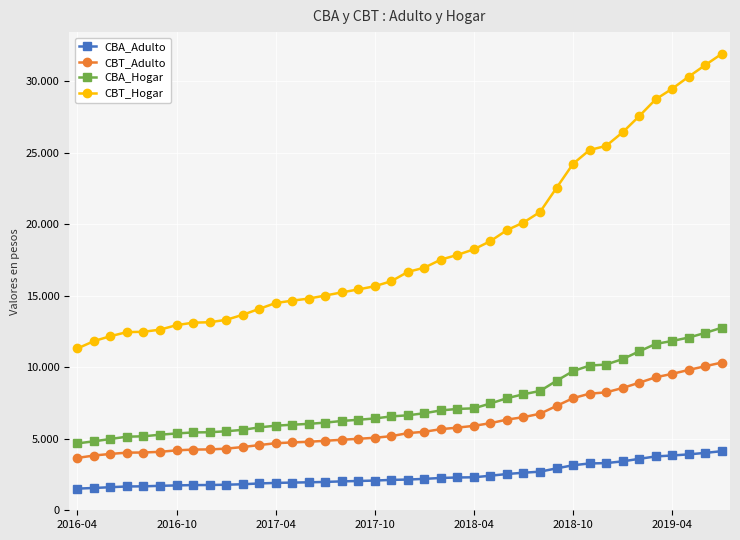

What are all the series names shown in the legend?

CBA_Adulto, CBT_Adulto, CBA_Hogar, CBT_Hogar